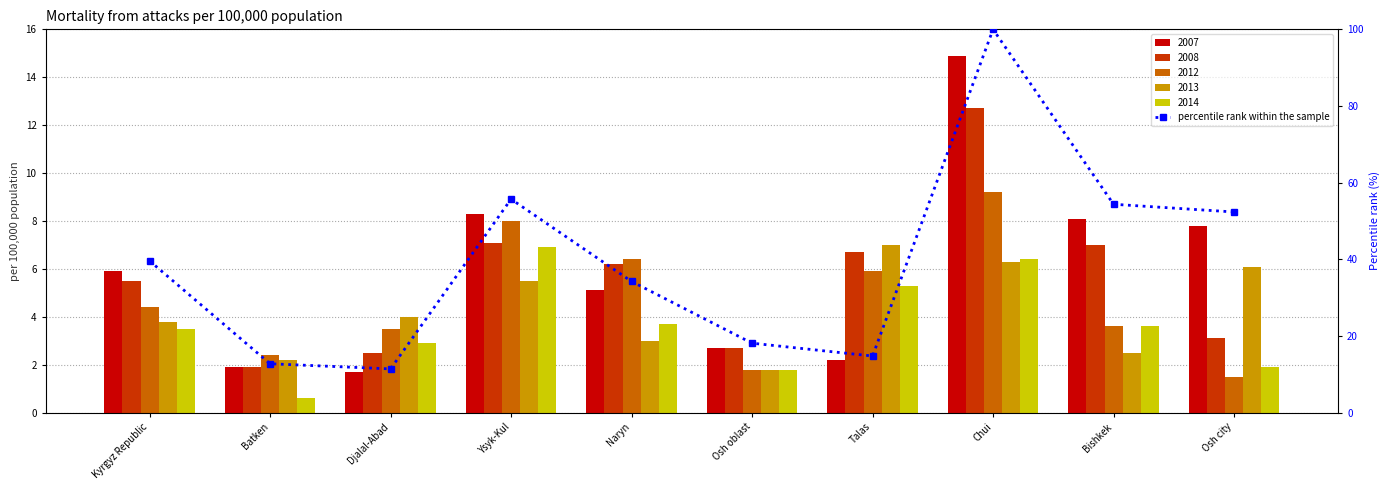

What is the label of the 10th bar from the right?

Kyrgyz Republic